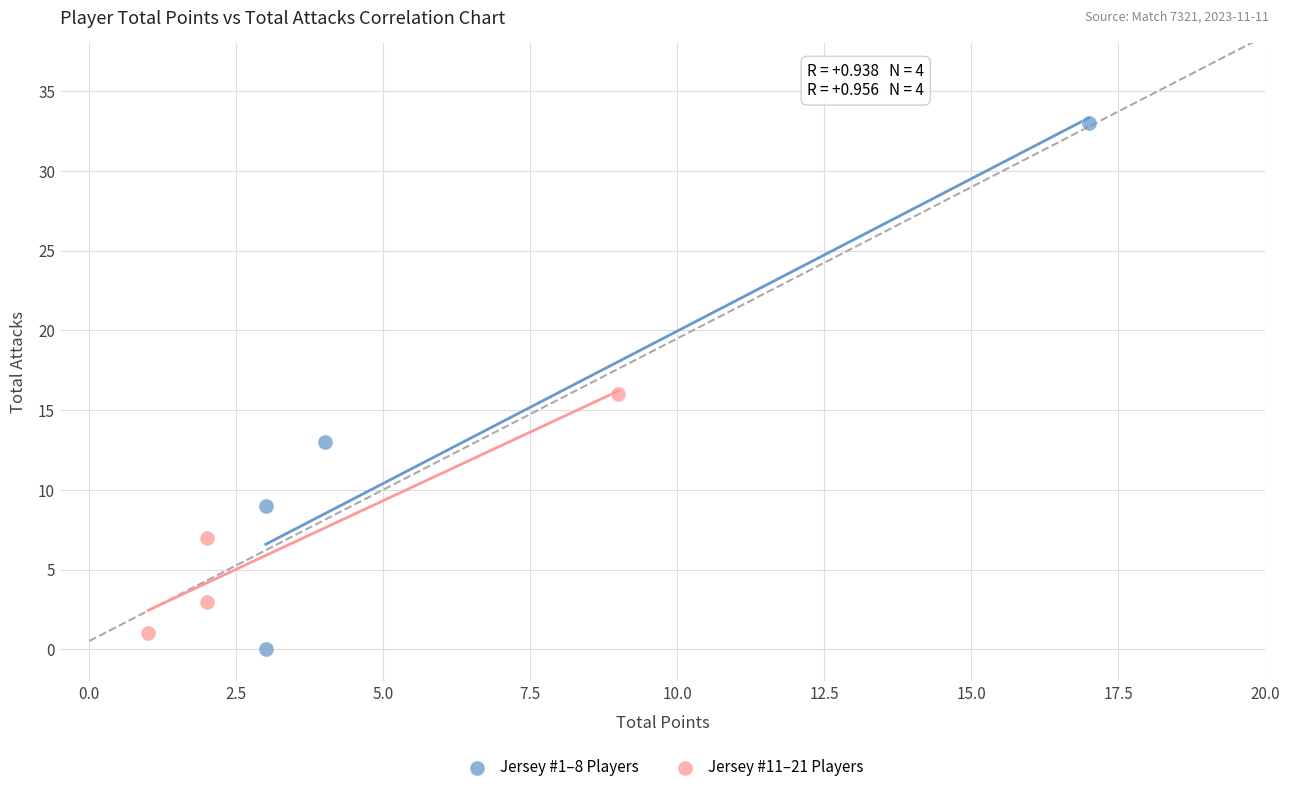

Which series has the largest Y range (max minus min)?

Jersey #1–8 Players